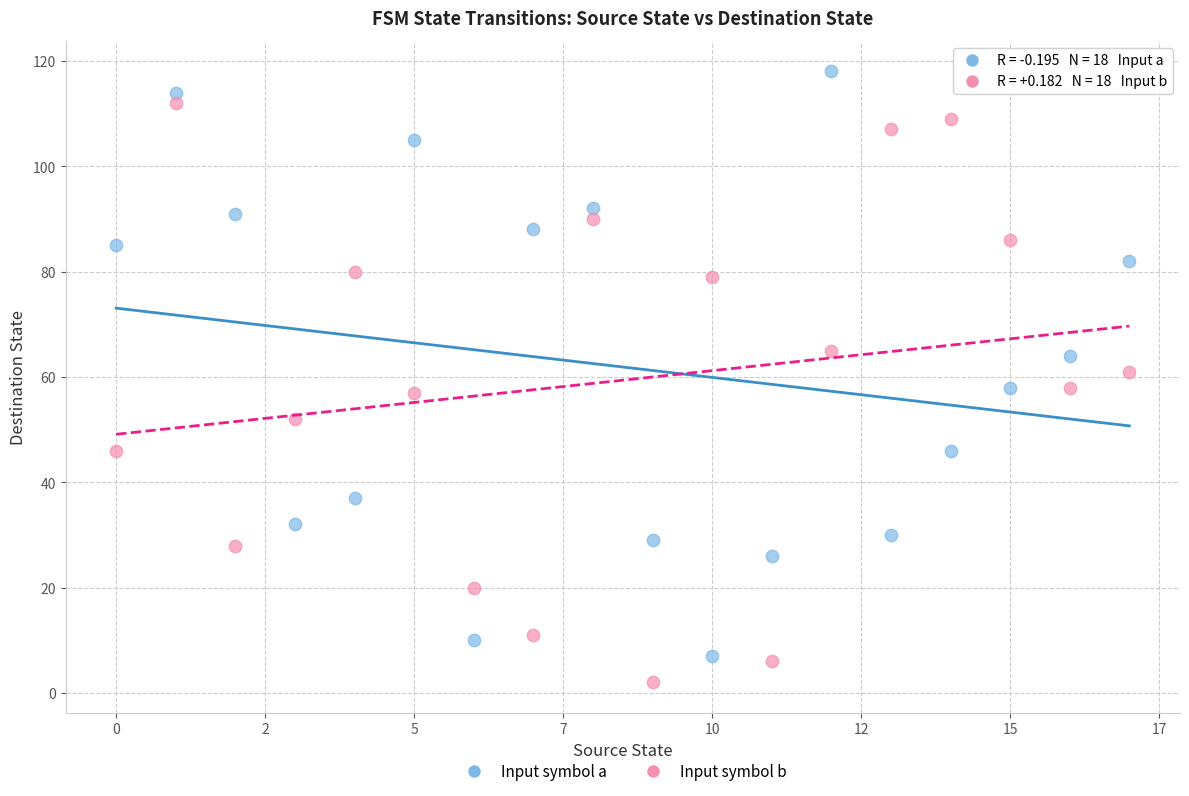

Which series contains the highest Y value?

Input symbol a